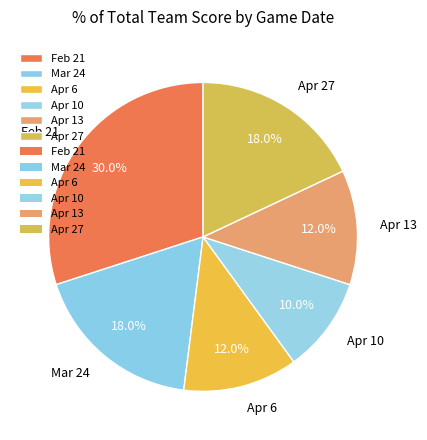

Count the number of slices in the pie.

6